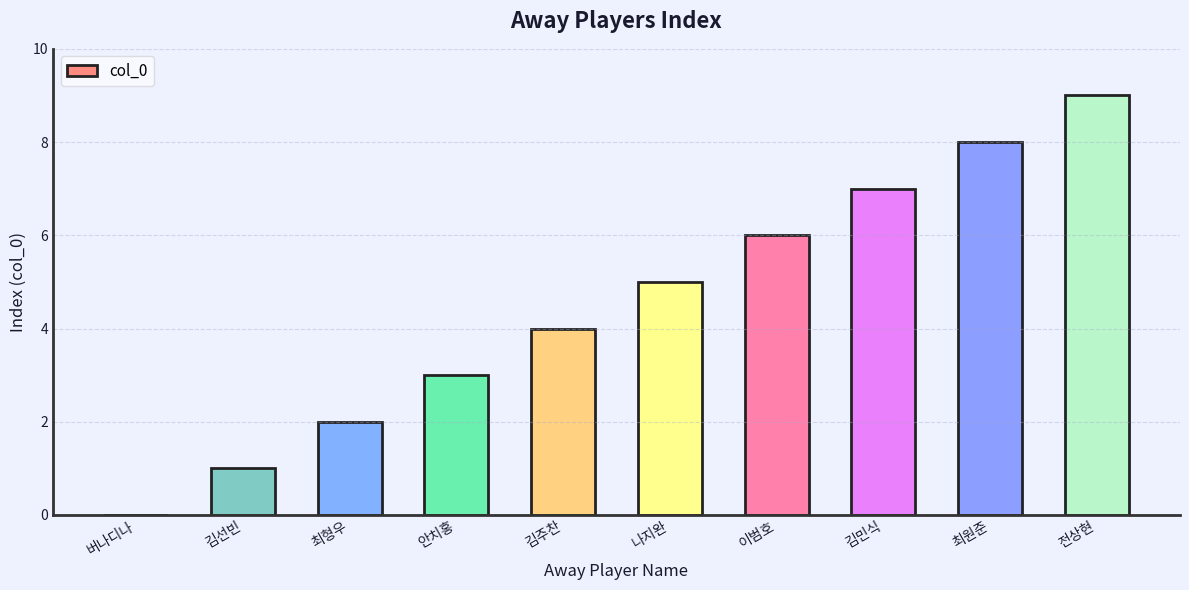

What is the greatest value displayed?

9